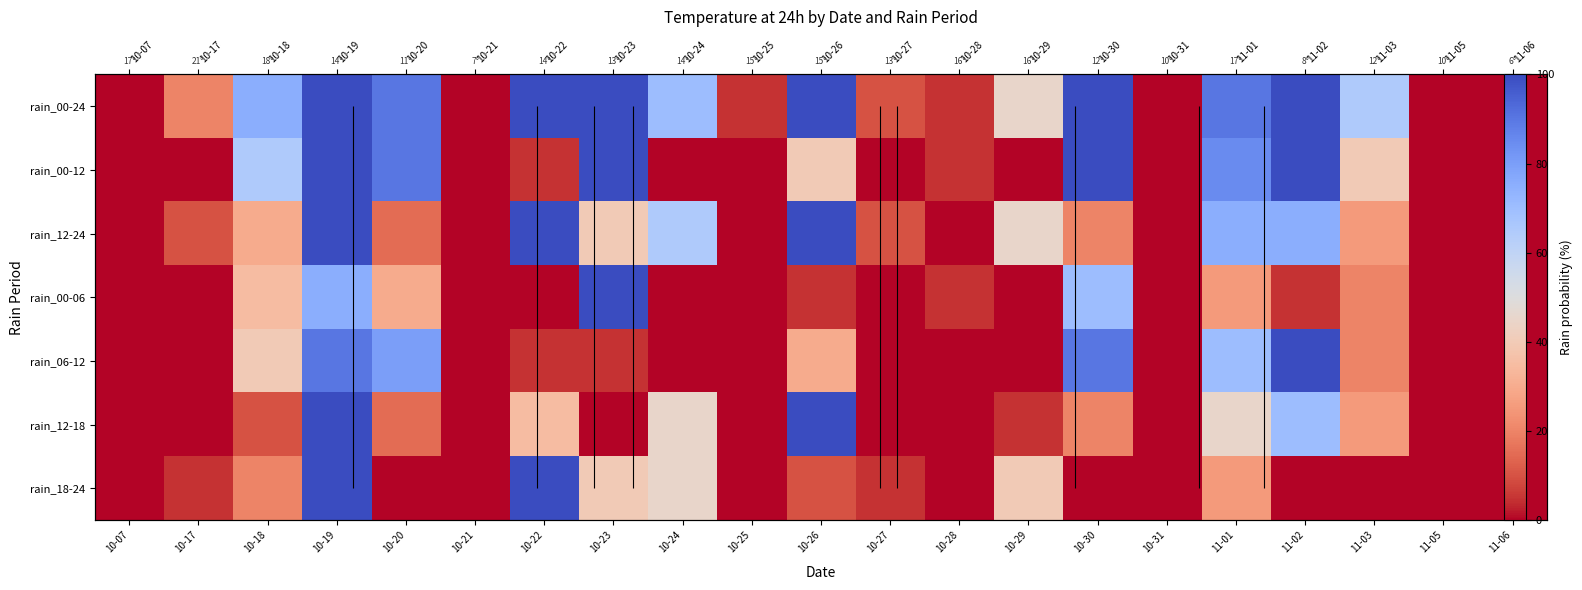

The value of rain_06-12 at 10-07 is 0. True or false?

True